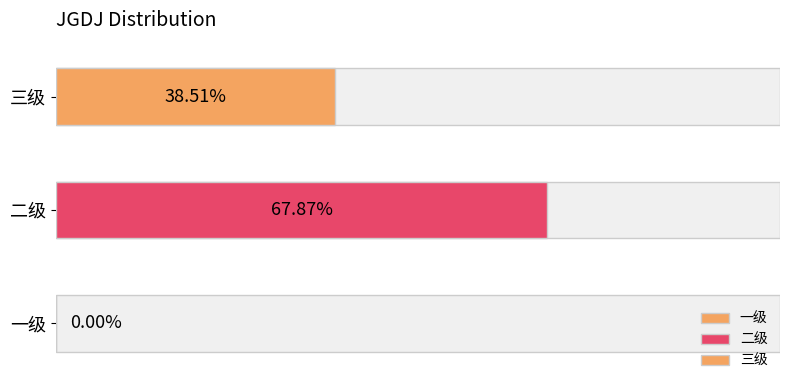

What position from the left is 二级?

2